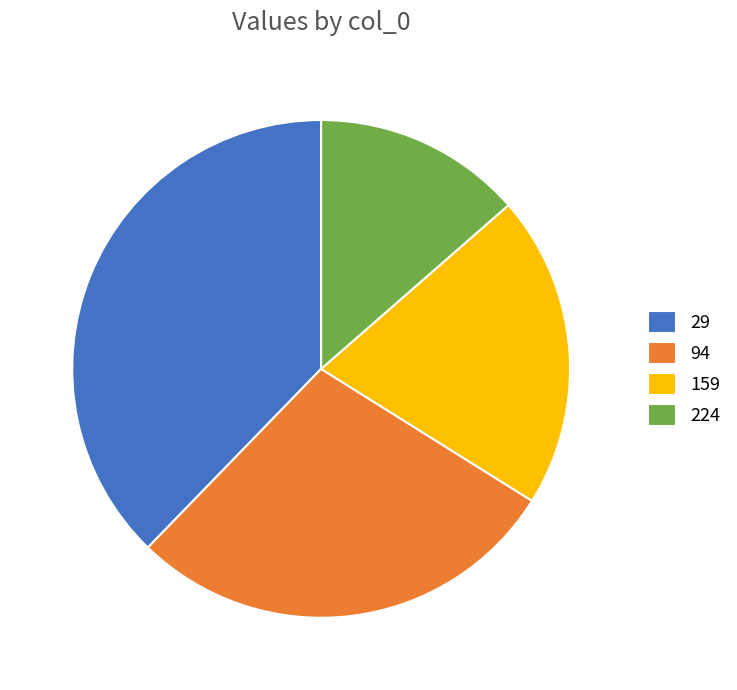

Combined, do 94 and 159 account for over 50%?

No